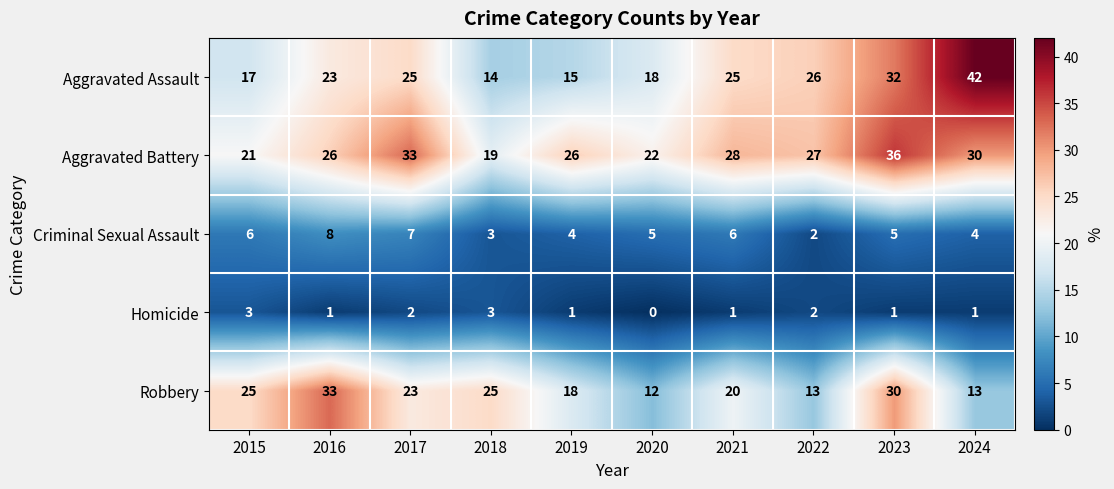

What is the spread (max minus min) of values at 2016?

32